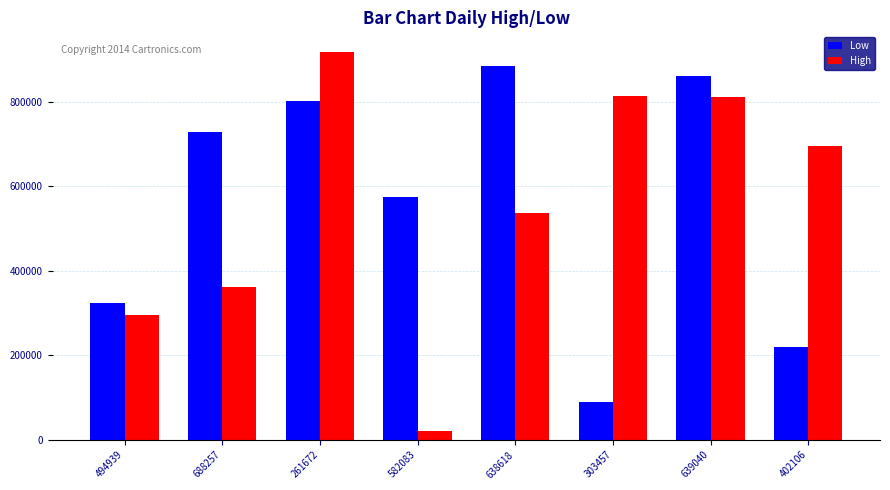

The value of Low at 402106 is 327713. True or false?

False